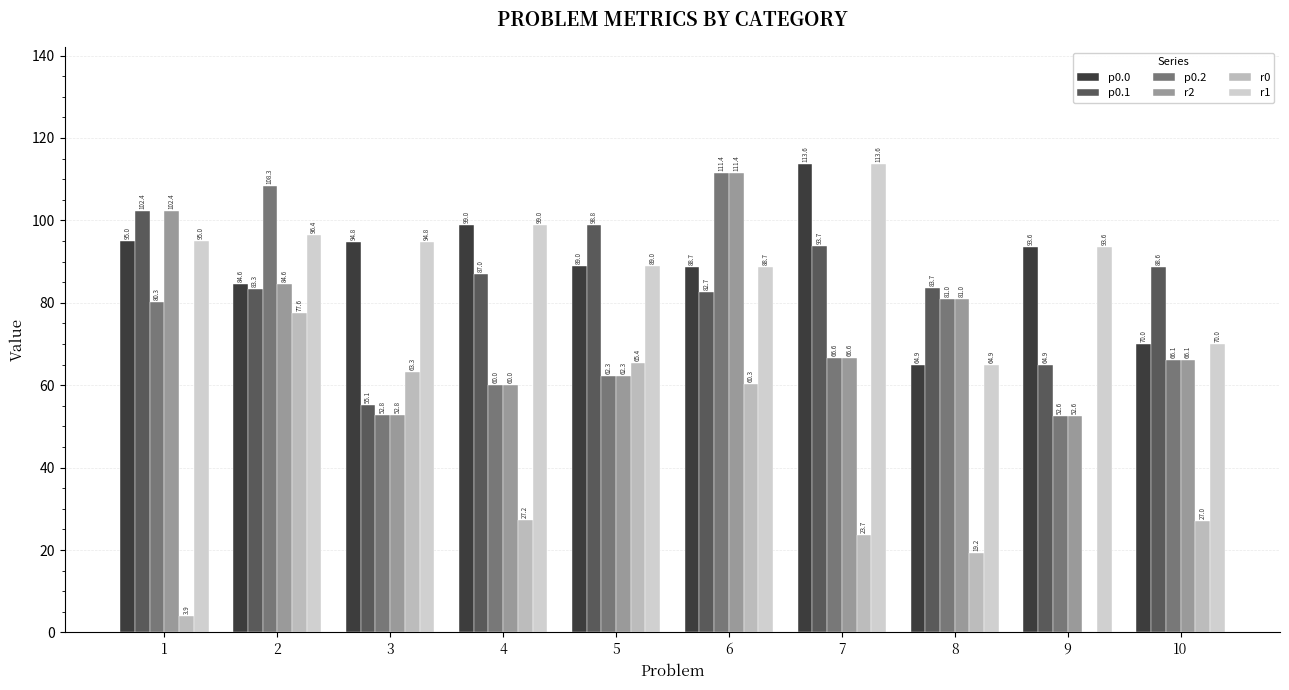

Rank the categories by p0.2 value from highest to lowest.

6, 2, 8, 1, 7, 10, 5, 4, 3, 9